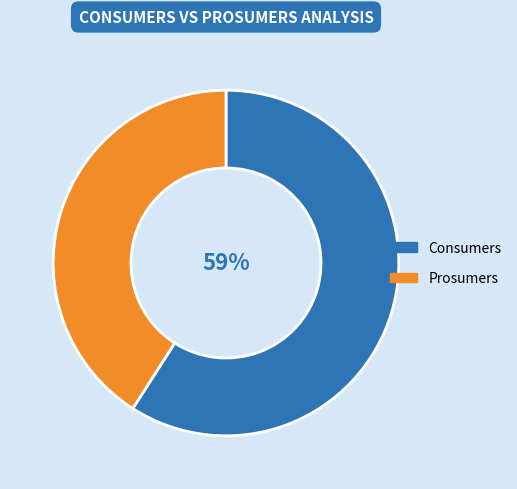

Is there a majority slice in this chart?

Yes